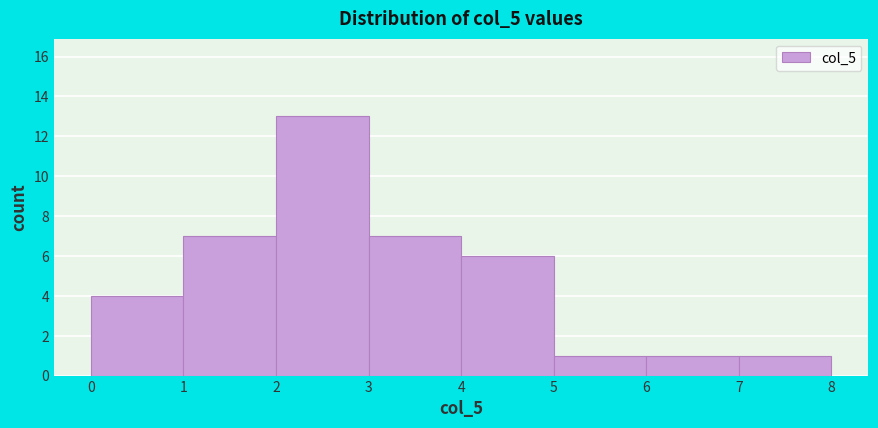

What is the height of the bar covering 1 to 2 on the x-axis? The values are not printed on the chart, so give them approximately, as read against the axis.

7